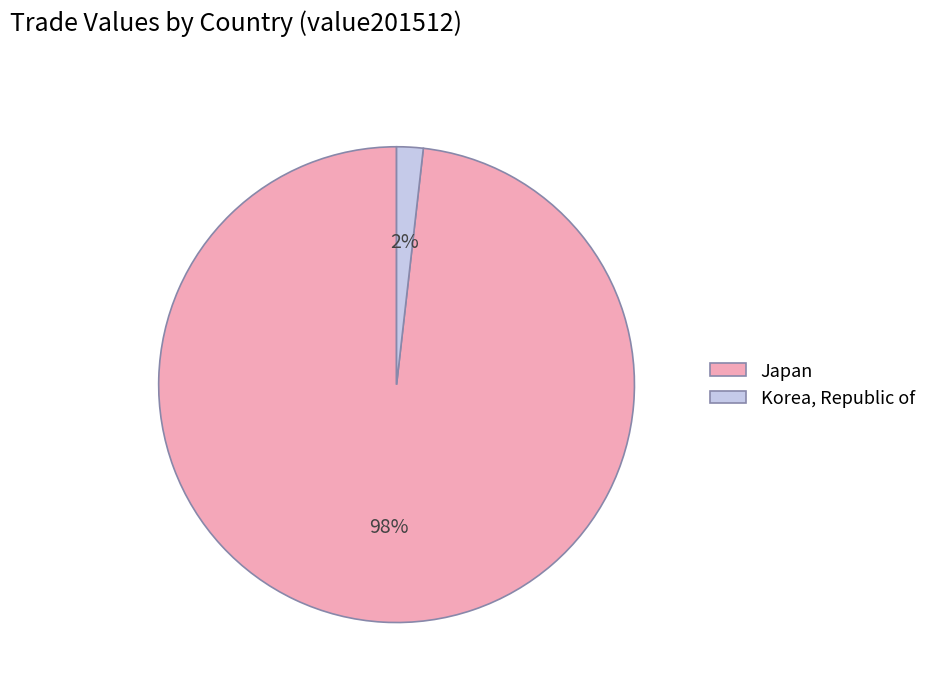

What is the largest slice in the pie chart?

Japan